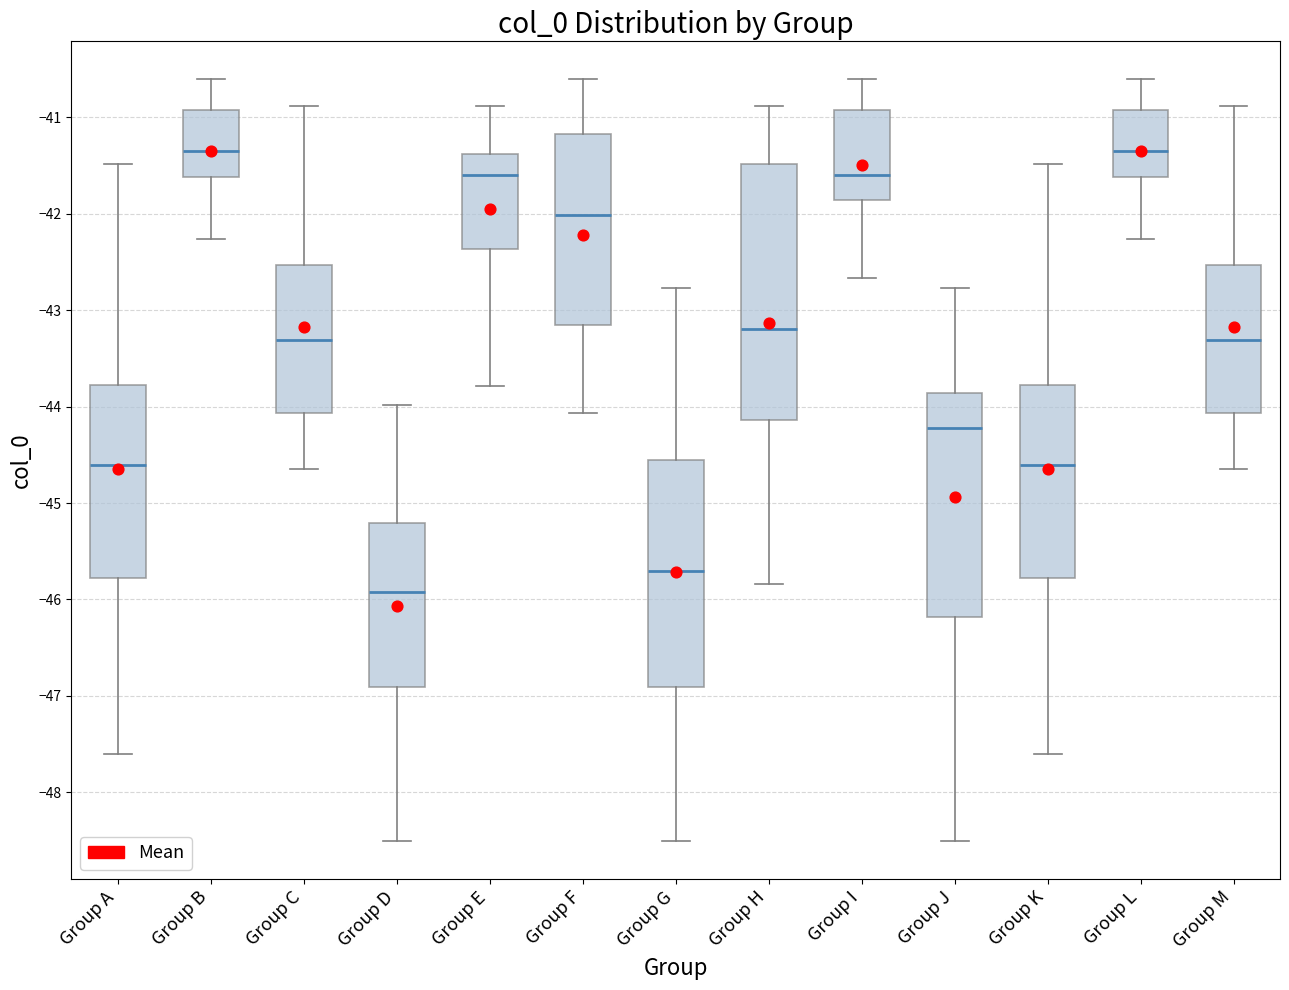

Reading left to right, transcribe this box plot: for each box, give where its median line is, the range the box spans, and where its two whiskers end, as read against the y-axis. The values are not printed on the chart, so give them approximately, as read against the axis.

Group A: median -44.6, box -45.8 to -43.8, whiskers -47.6 to -41.5
Group B: median -41.4, box -41.6 to -40.9, whiskers -42.3 to -40.6
Group C: median -43.3, box -44.1 to -42.5, whiskers -44.6 to -40.9
Group D: median -45.9, box -46.9 to -45.2, whiskers -48.5 to -44.0
Group E: median -41.6, box -42.4 to -41.4, whiskers -43.8 to -40.9
Group F: median -42.0, box -43.2 to -41.2, whiskers -44.1 to -40.6
Group G: median -45.7, box -46.9 to -44.6, whiskers -48.5 to -42.8
Group H: median -43.2, box -44.1 to -41.5, whiskers -45.8 to -40.9
Group I: median -41.6, box -41.9 to -40.9, whiskers -42.7 to -40.6
Group J: median -44.2, box -46.2 to -43.9, whiskers -48.5 to -42.8
Group K: median -44.6, box -45.8 to -43.8, whiskers -47.6 to -41.5
Group L: median -41.4, box -41.6 to -40.9, whiskers -42.3 to -40.6
Group M: median -43.3, box -44.1 to -42.5, whiskers -44.6 to -40.9